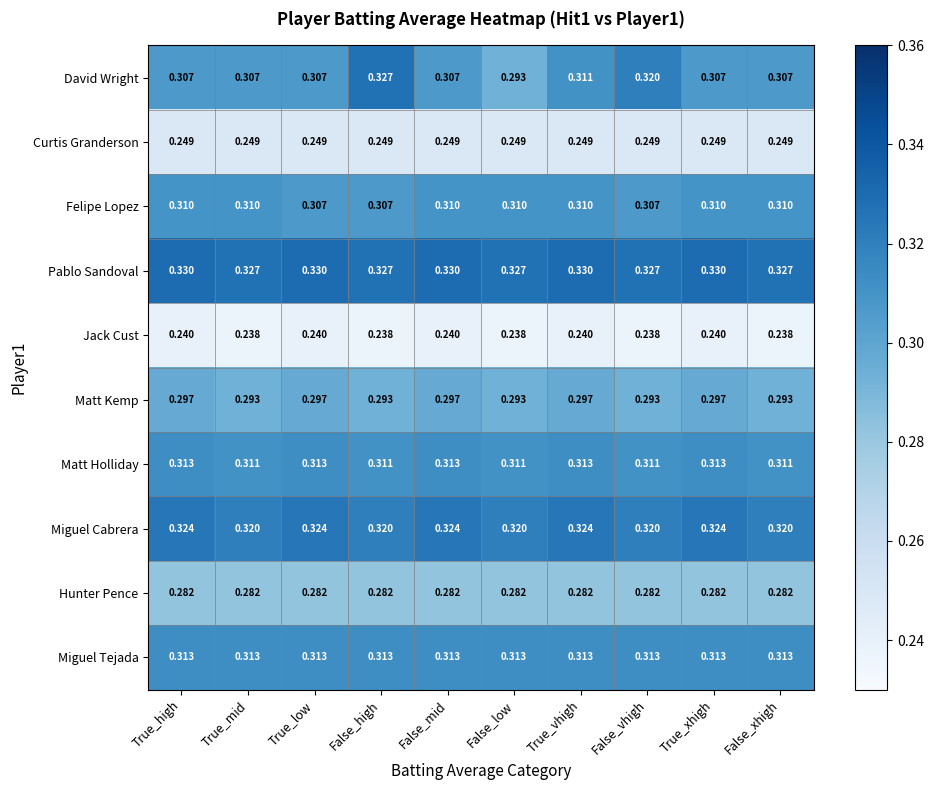

Which series has the largest range (max minus min)?

David Wright